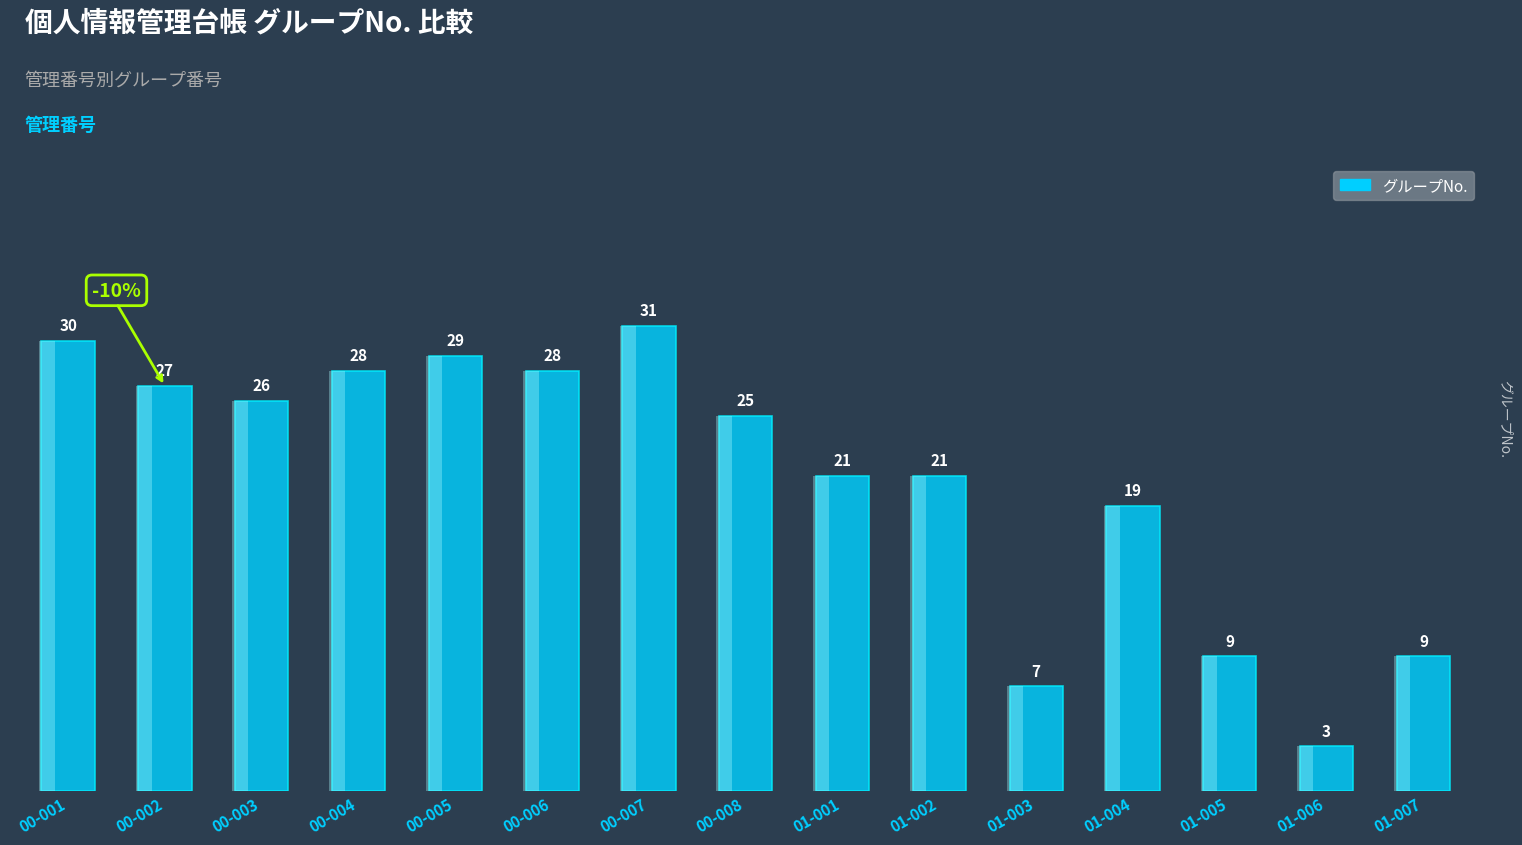

What is the smallest value displayed?

3